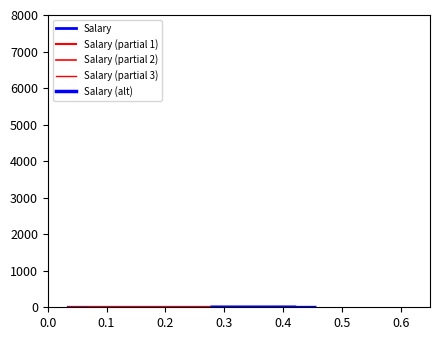

Reading left to right, list all the values displayed in this chart.

0.0	0.0	0.0	0.0	0.0	0.1	0.1	0.2	0.3	0.4	0.8	1.7